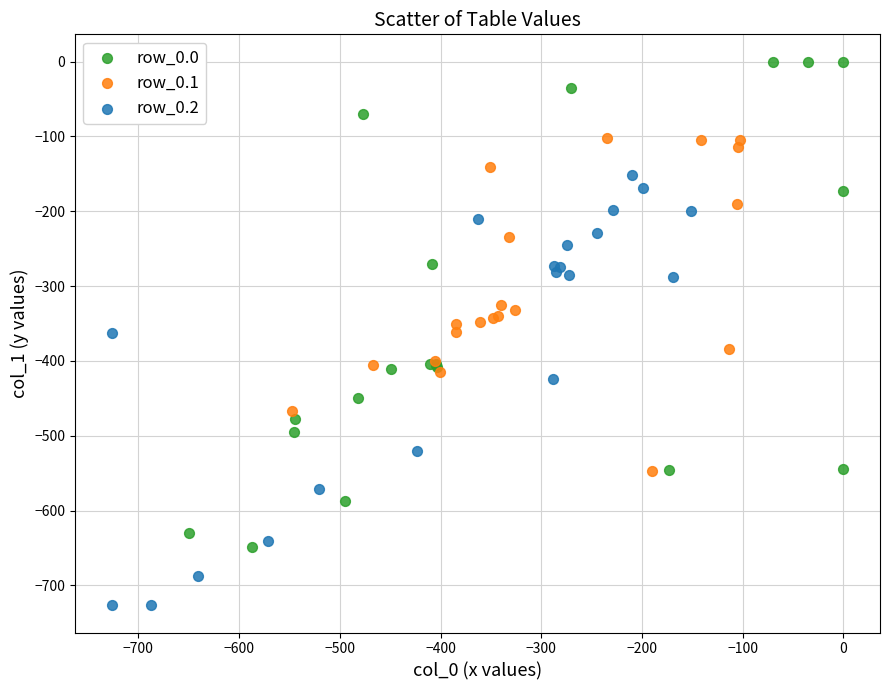

Which series has the largest Y range (max minus min)?

row_0.0